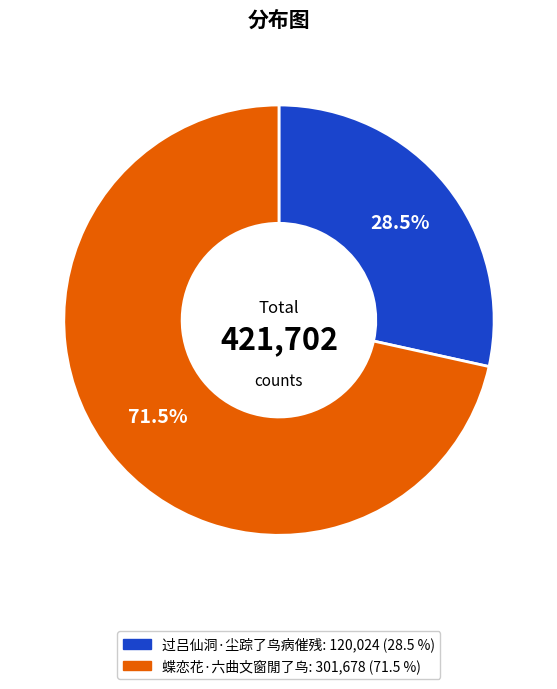

Rank the categories by value from highest to lowest.

蝶恋花·六曲文窗閒了鸟, 过吕仙洞·尘踪了鸟病催残